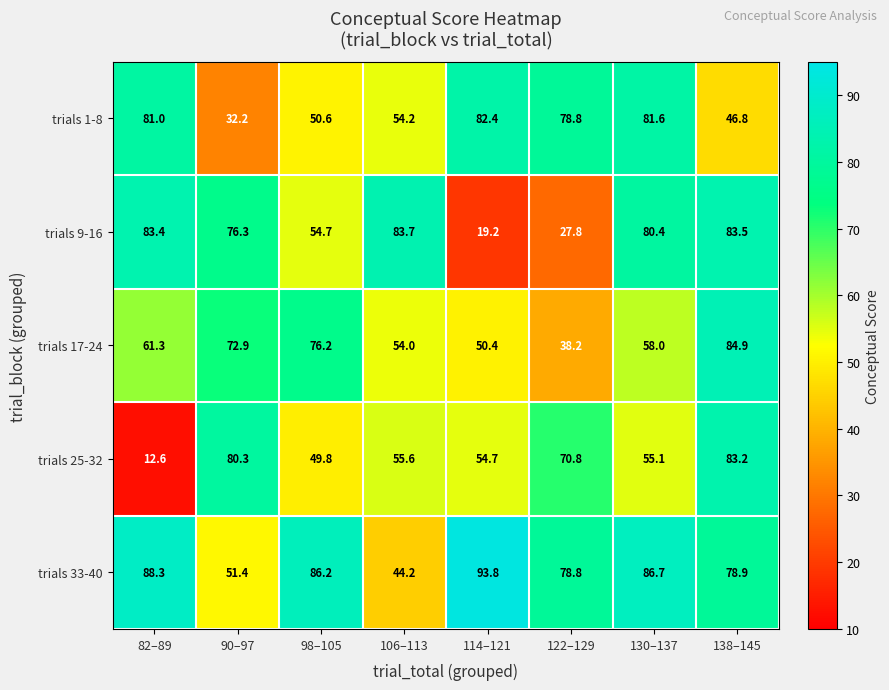

At which category is the sum across all series the highest?

138–145